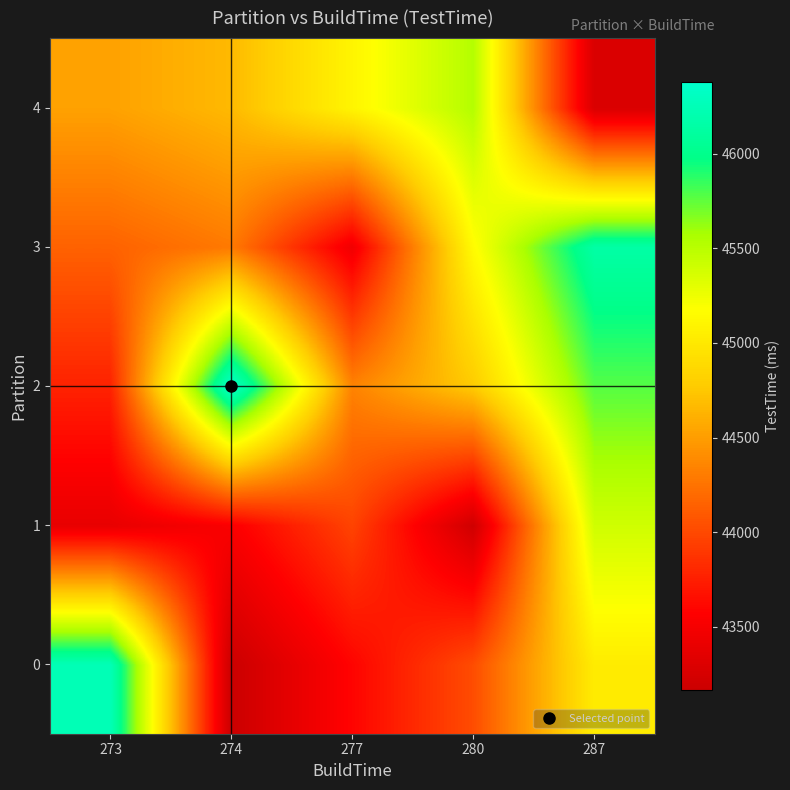

Count the number of data series in this chart.

5